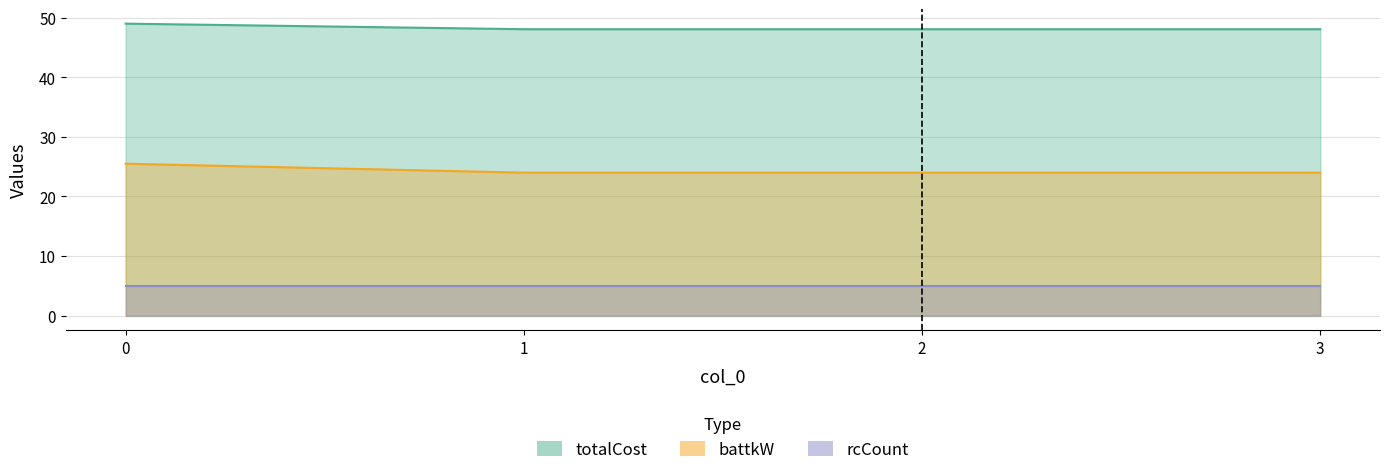

What is the difference between the maximum and minimum values in the totalCost series?

0.9